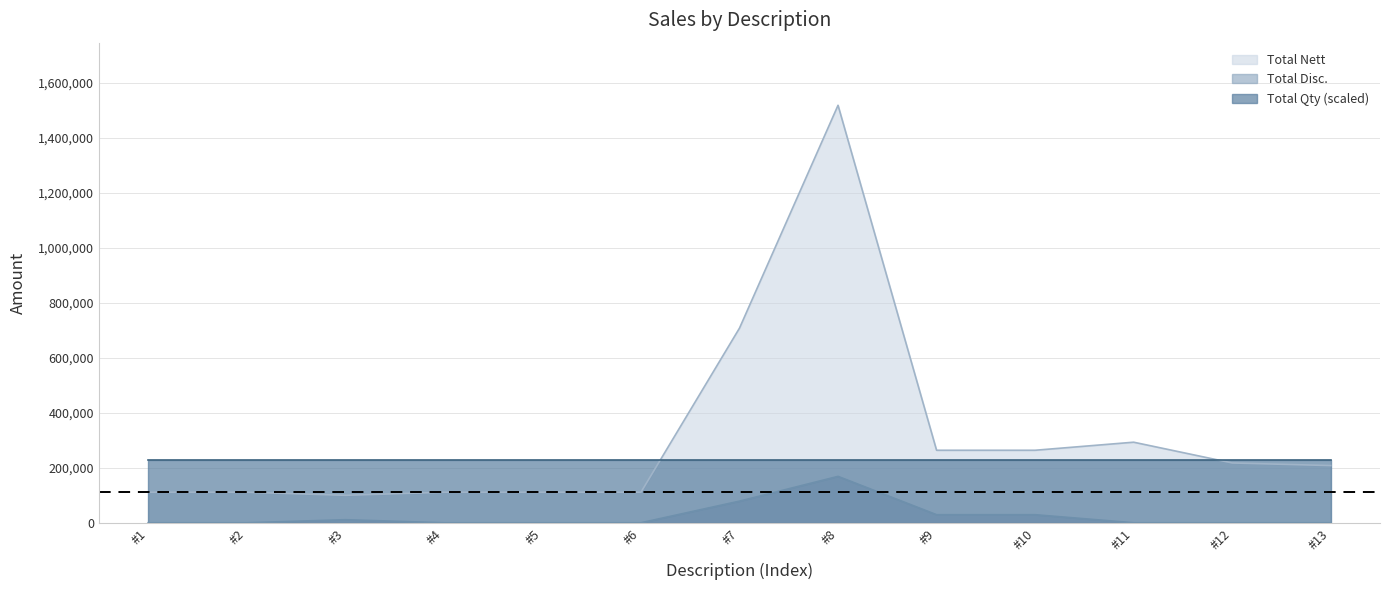

In Total Nett, how many points are higher than both neighbors (excluding endpoints)?

2